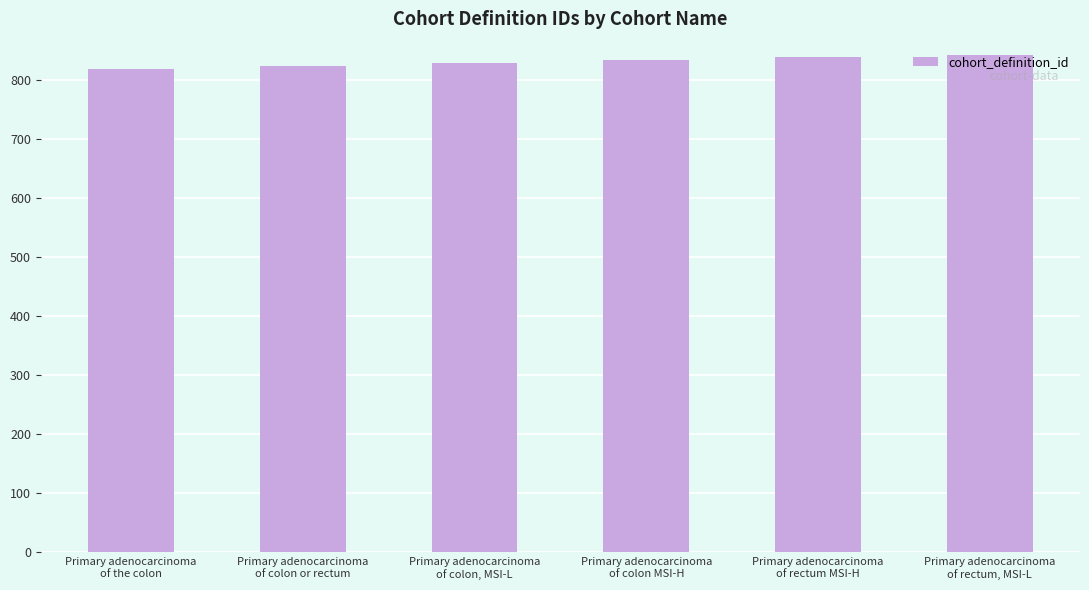

What is the sum of the values at Primary adenocarcinoma
of the colon and Primary adenocarcinoma
of colon MSI-H?

1651